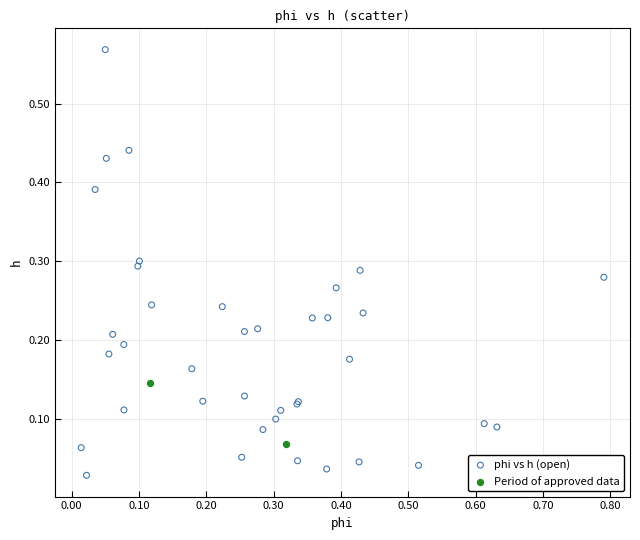

Which series reaches the maximum Y coordinate?

phi vs h (open)